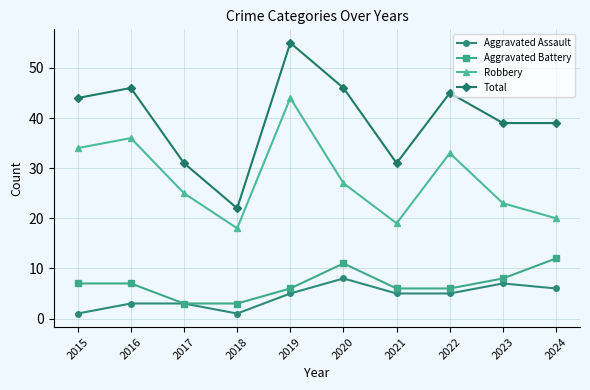

Reading left to right, list all the values displayed in this chart.

Aggravated Assault: 1	3	3	1	5	8	5	5	7	6
Aggravated Battery: 7	7	3	3	6	11	6	6	8	12
Robbery: 34	36	25	18	44	27	19	33	23	20
Total: 44	46	31	22	55	46	31	45	39	39